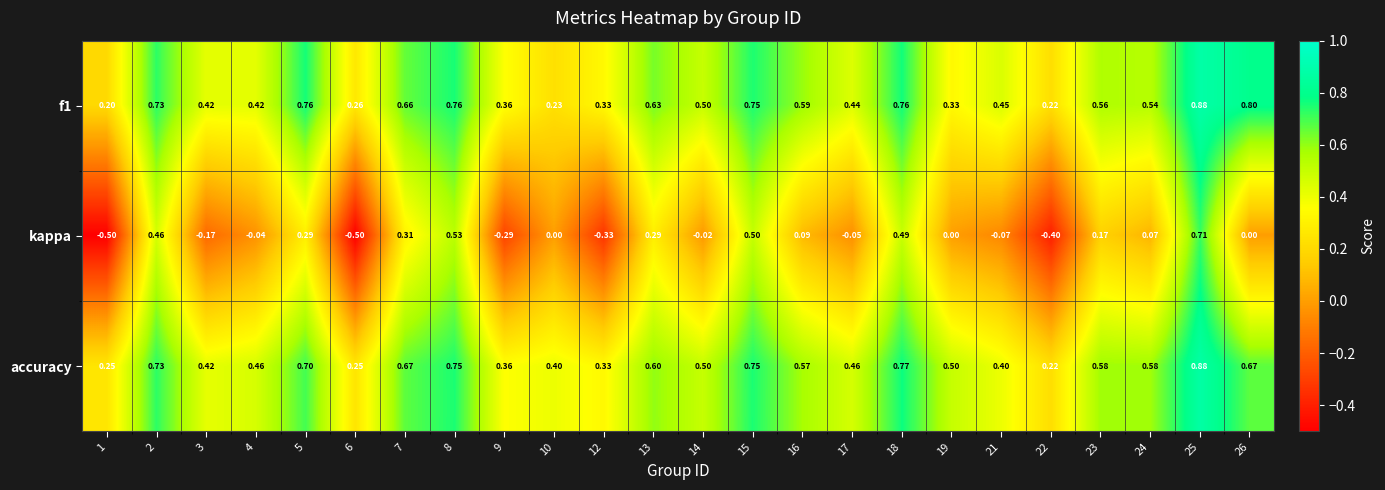

Between 13 and 22, which series saw the biggest shift?

kappa